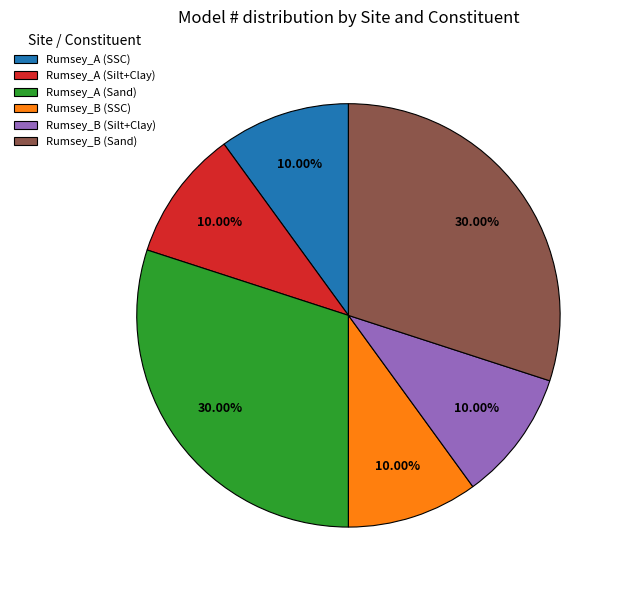

Do Rumsey_B (SSC) and Rumsey_B (Silt+Clay) together represent more than half of the pie?

No